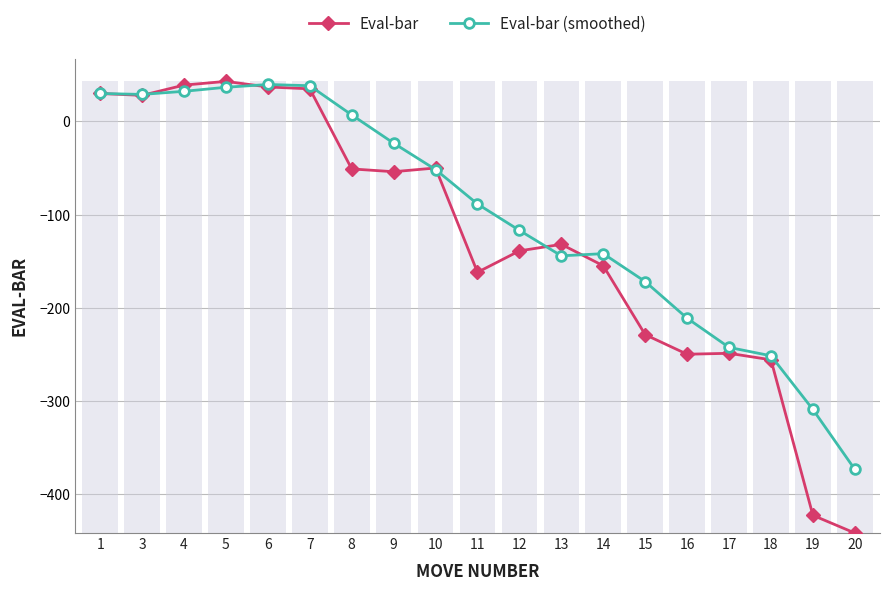

True or false: Eval-bar has a value of 22.5 at 4.

False